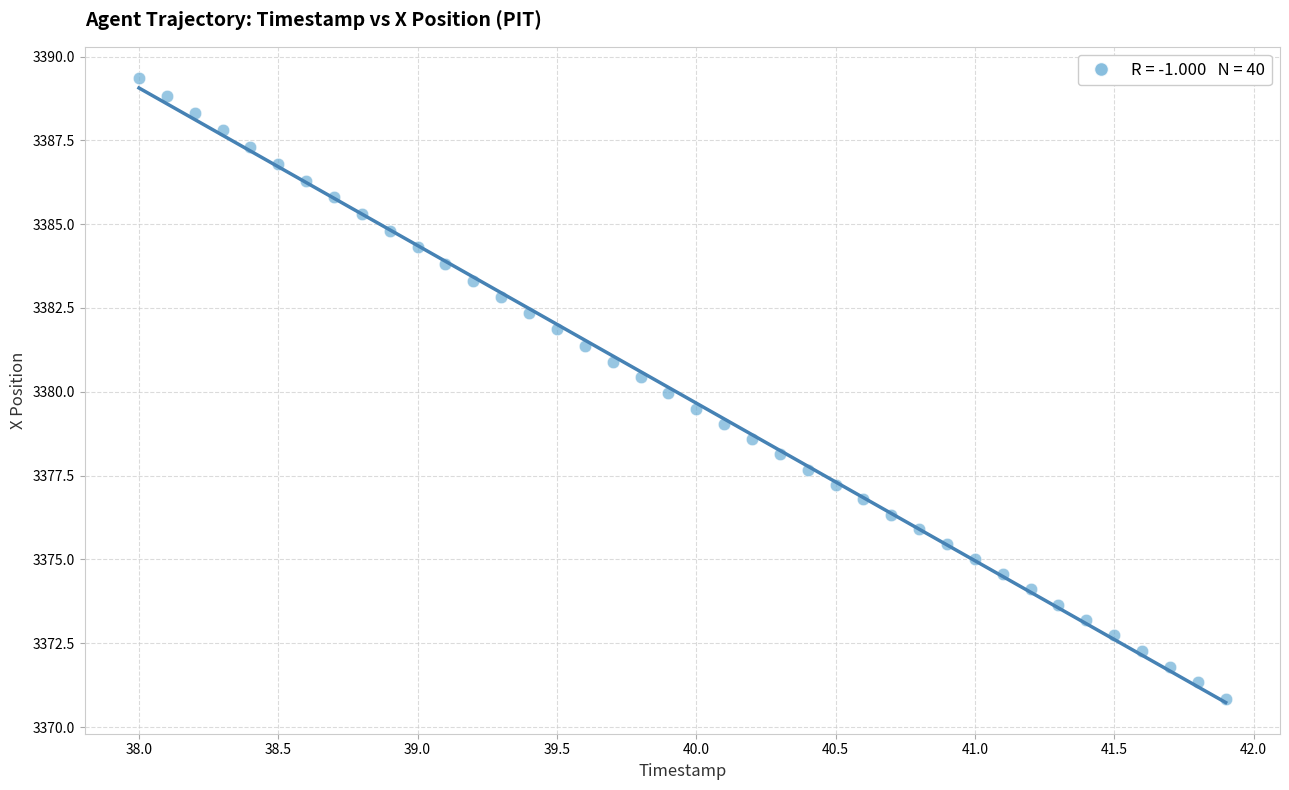

What is the range of Y values (max minus min)?

18.5